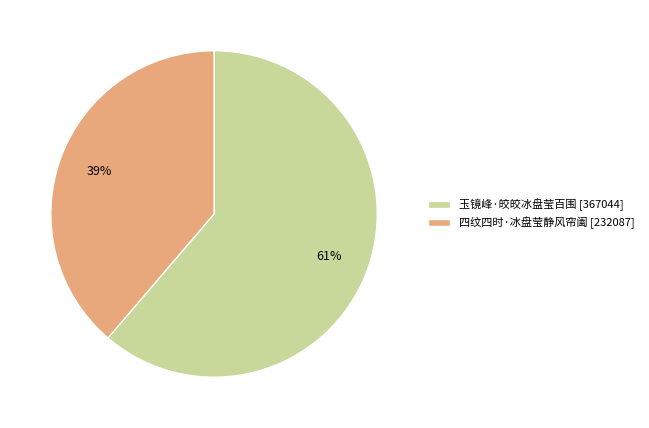

What percentage is the 玉镜峰·皎皎冰盘莹百围 slice, to the nearest percent?

61%